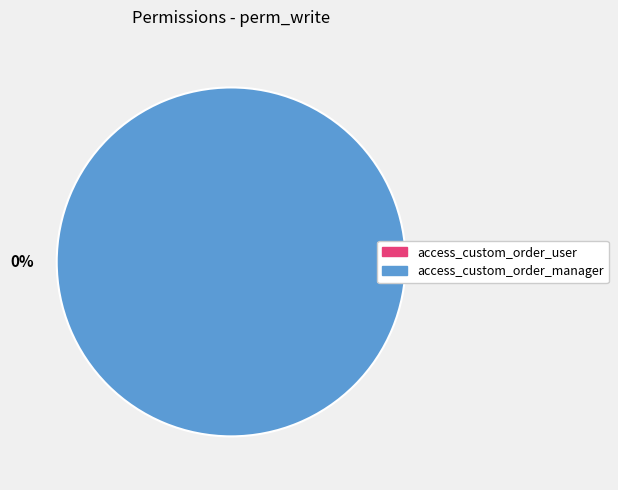

What is the change in value from access_custom_order_user to access_custom_order_manager?

+1